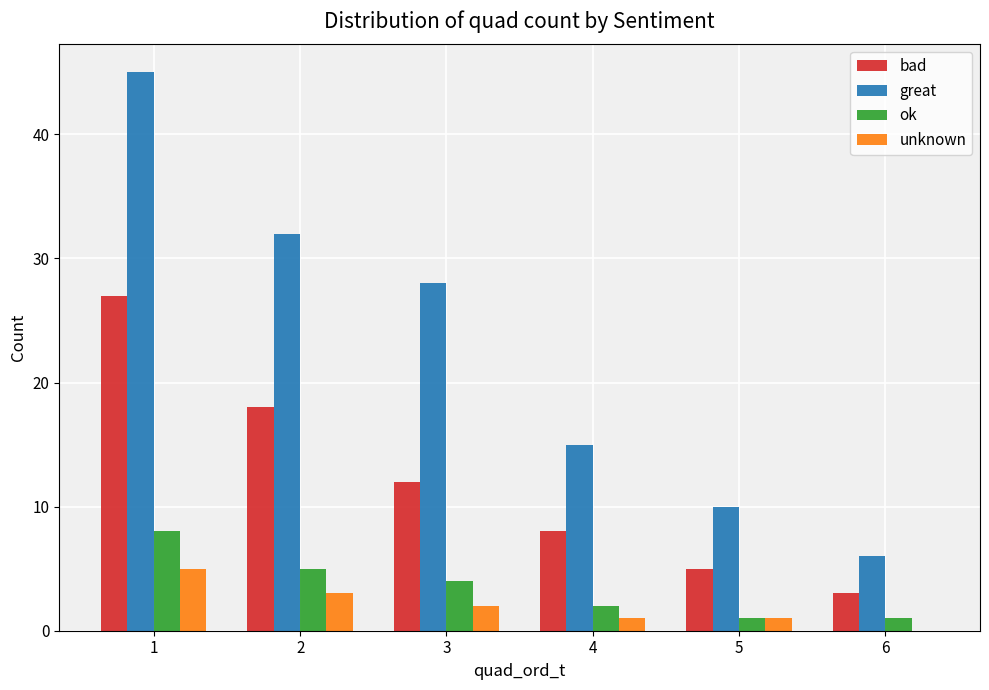

What value does the bad series have at 4?

8